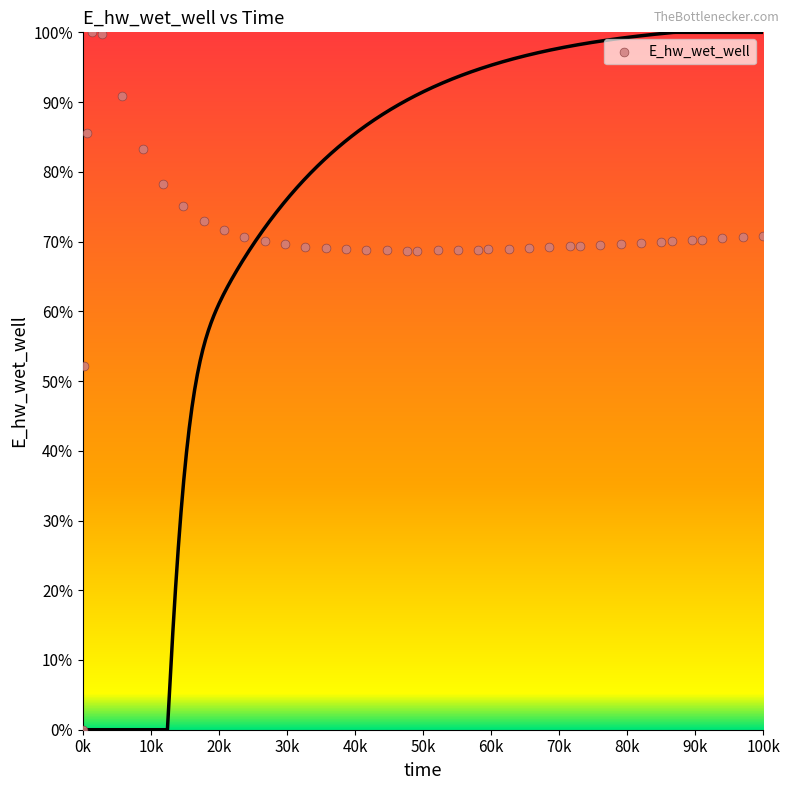

What Y value in the scatter plot is closest to 50?

52.2